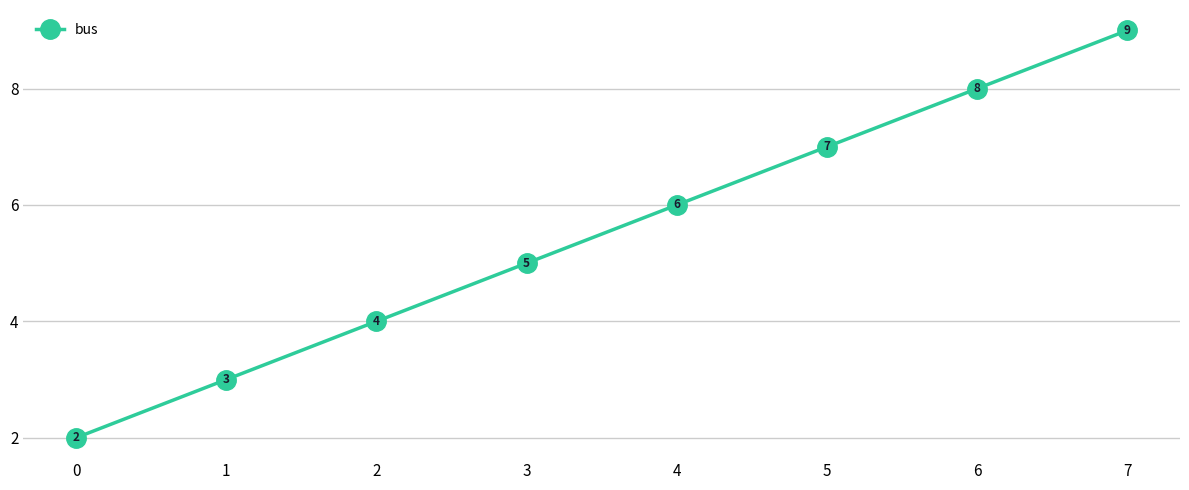

What is the value of the 8th point from the left?

9